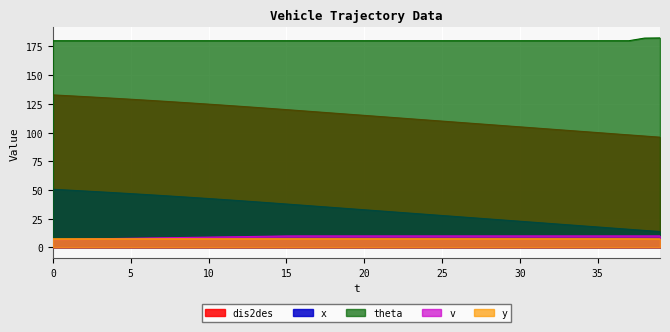

Read the dis2des value at 0.

132.8